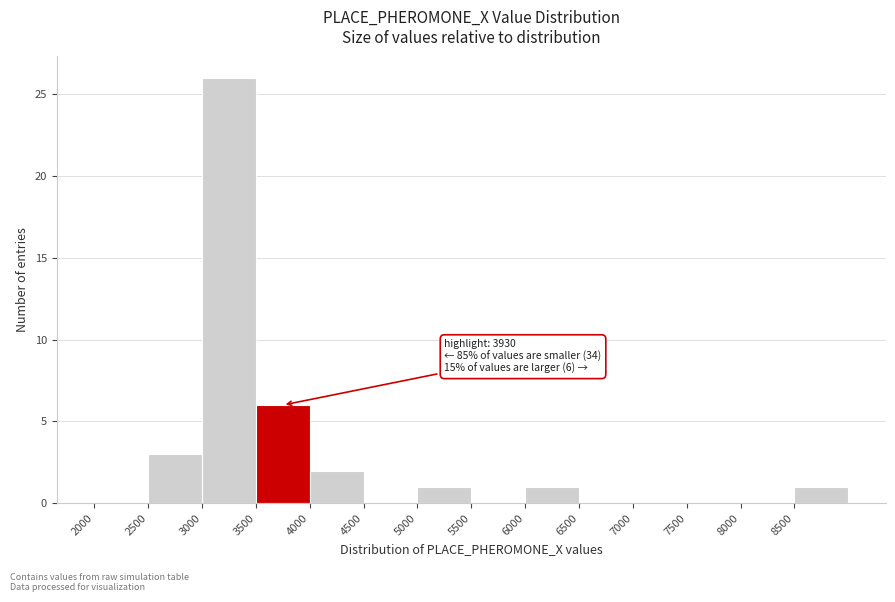

Which range on the x-axis has the tallest bar?

3000 to 3500